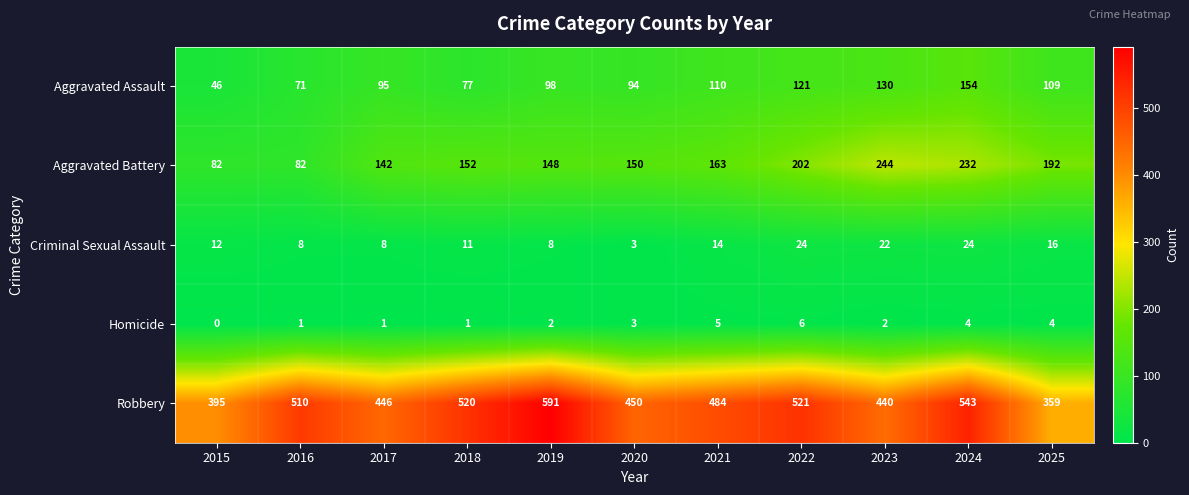

Which category has the lowest value in the Aggravated Assault series?

2015